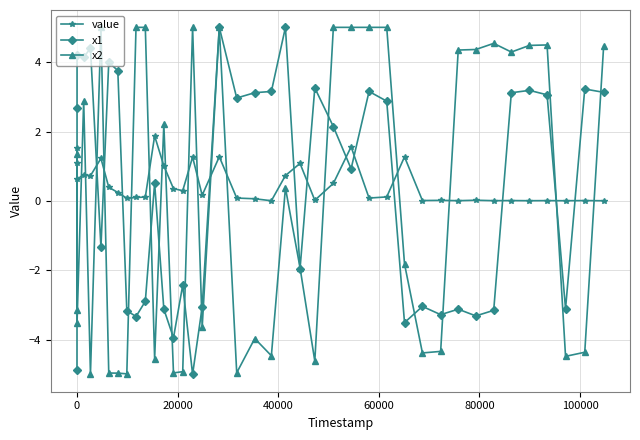

Is this an area chart (filled region under the line)?

No